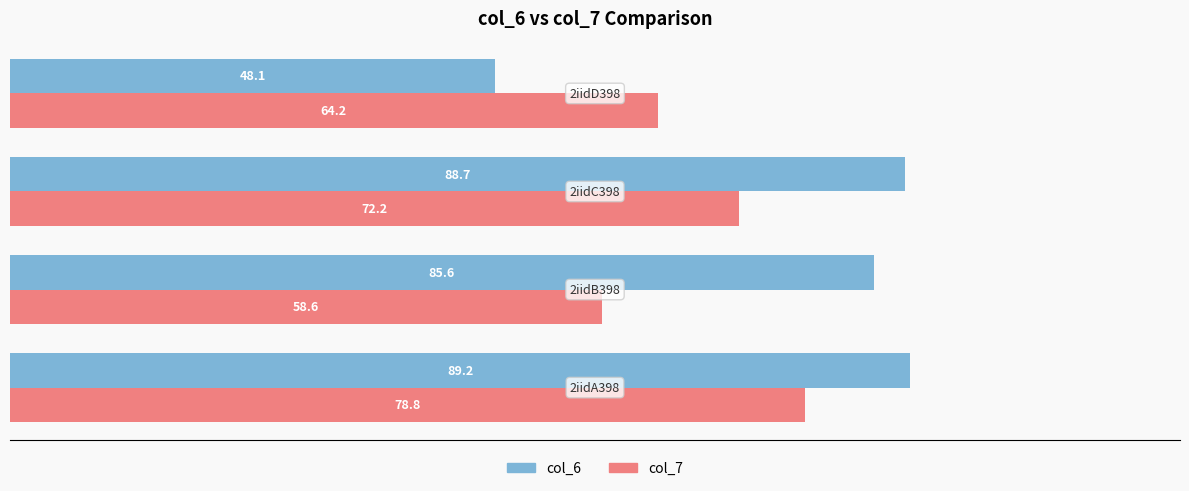

Rank the series by their average value, from lowest to highest.

col_7, col_6